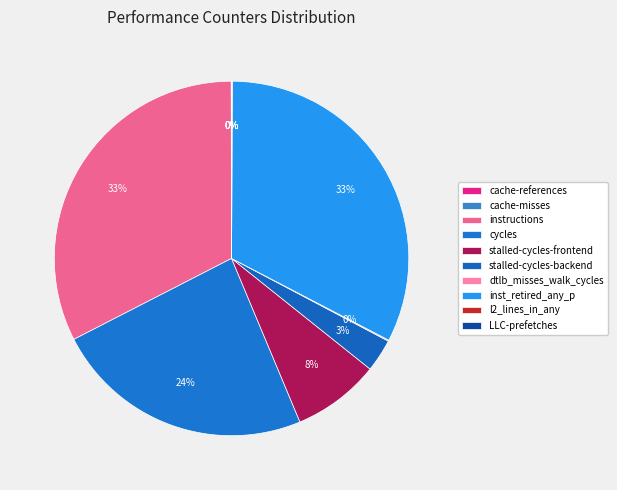

To the nearest percent, what is the average slice percentage?

10%